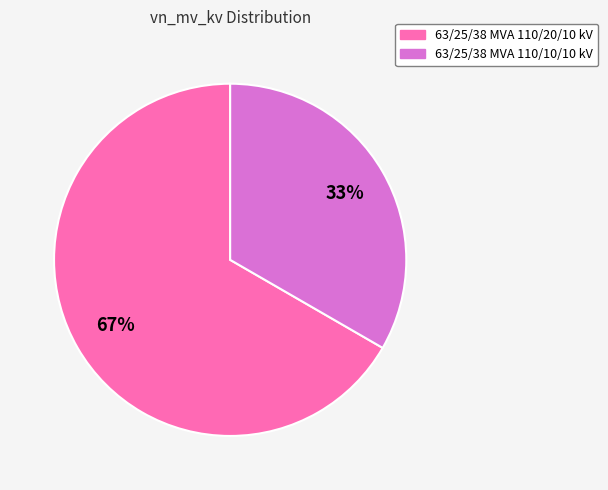

Is it true that 63/25/38 MVA 110/10/10 kV is 33% of the pie?

True